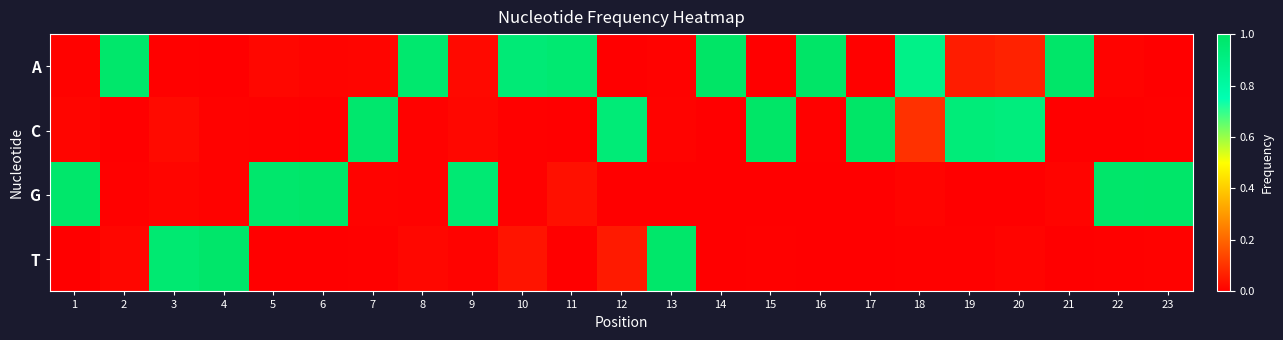

What is the spread (max minus min) of values at 5?

1.0